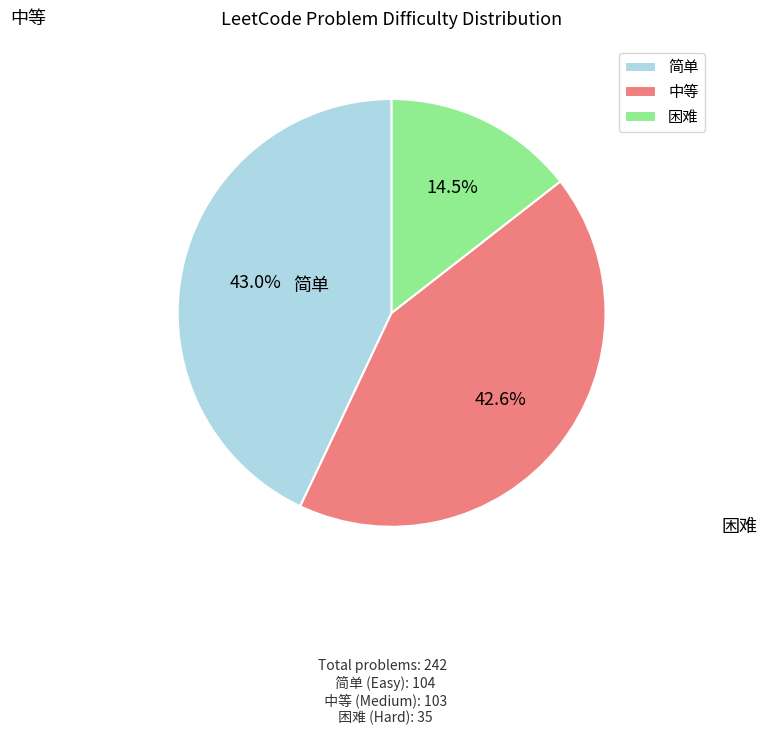

Approximately how many times larger is the value at 简单 compared to 困难?

3.0